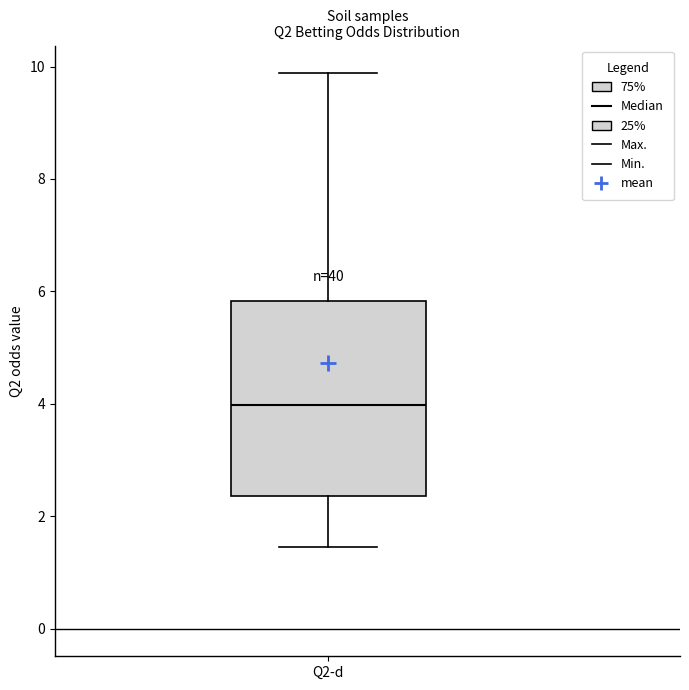

Transcribe this box plot: give where the median line is, the range the box spans, and where the two whiskers end, as read against the y-axis. The values are not printed on the chart, so give them approximately, as read against the axis.

median 4.0, box 2.4 to 5.8, whiskers 1.4 to 9.8